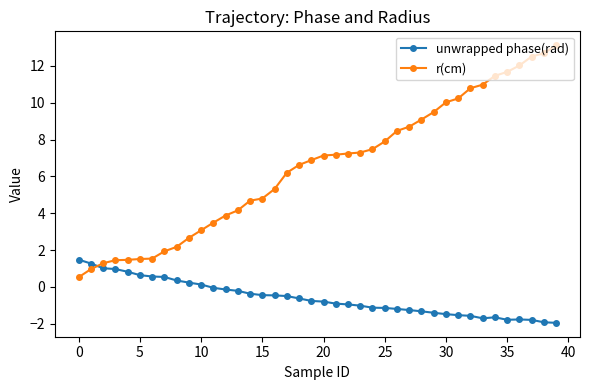

Which series ends up on top after the final intersection of r(cm) and unwrapped phase(rad)?

r(cm)